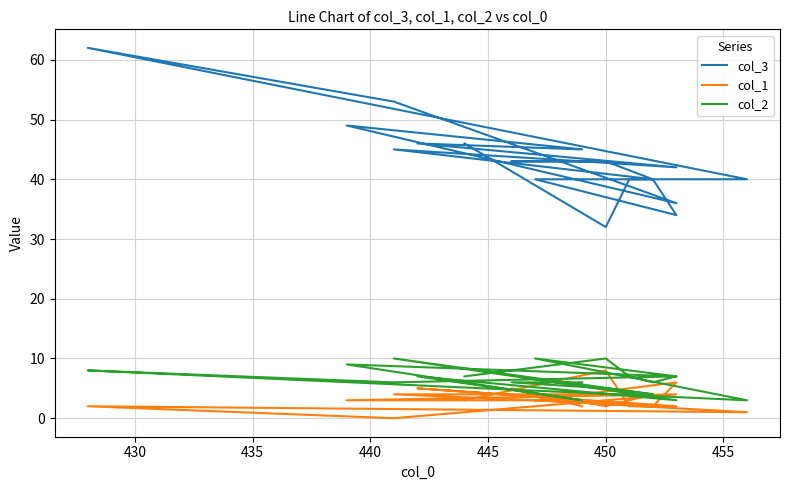

Does the chart display data point markers on the line(s)?

No